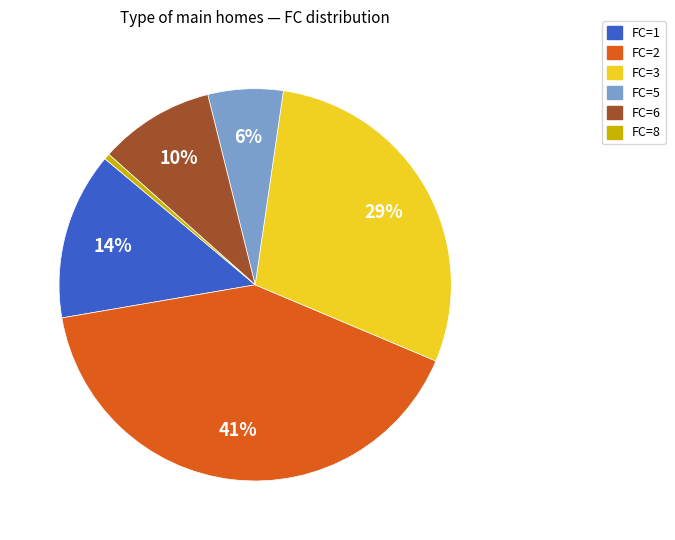

What percentage is the FC=8 slice, to the nearest percent?

0%